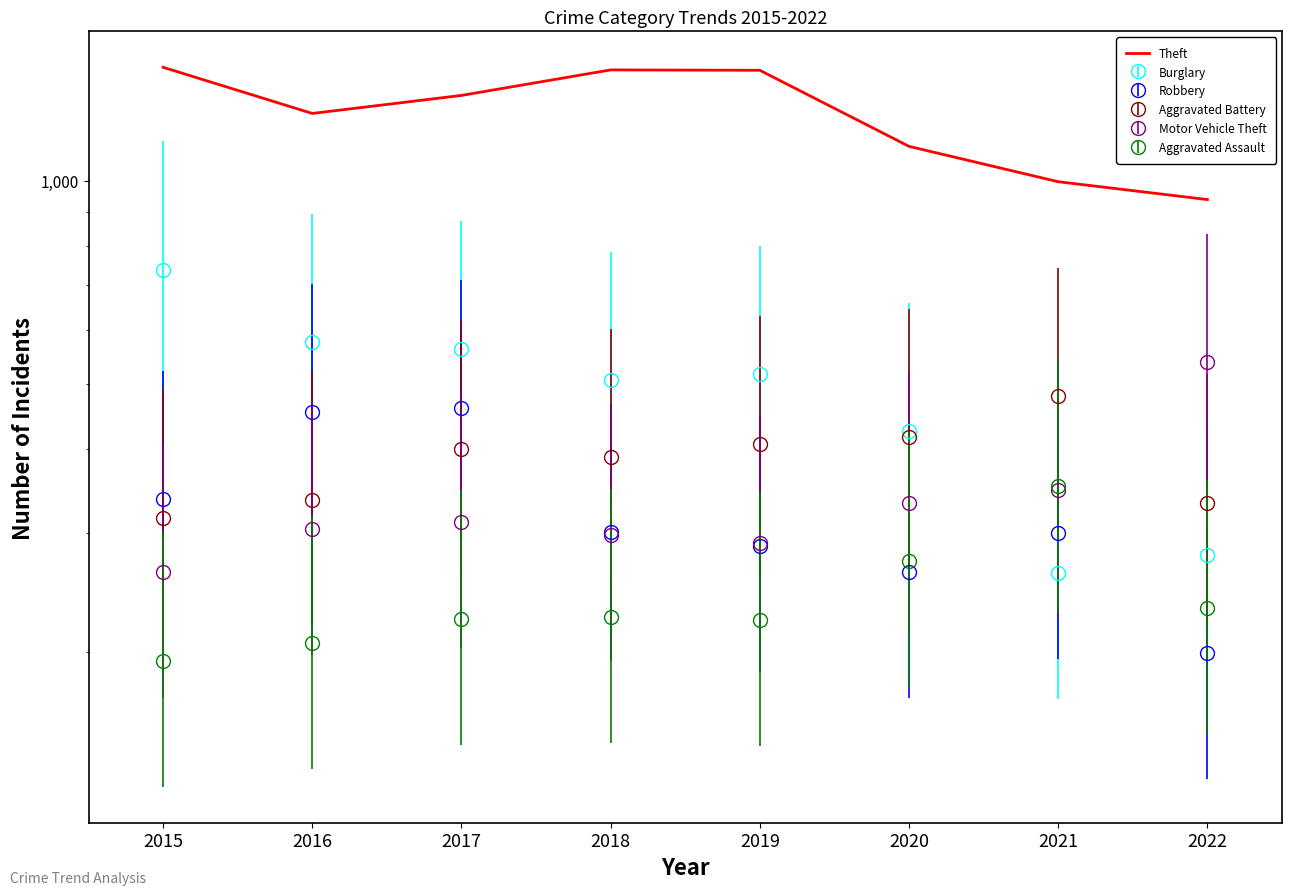

True or false: the data shows 1339 at 2017.

True